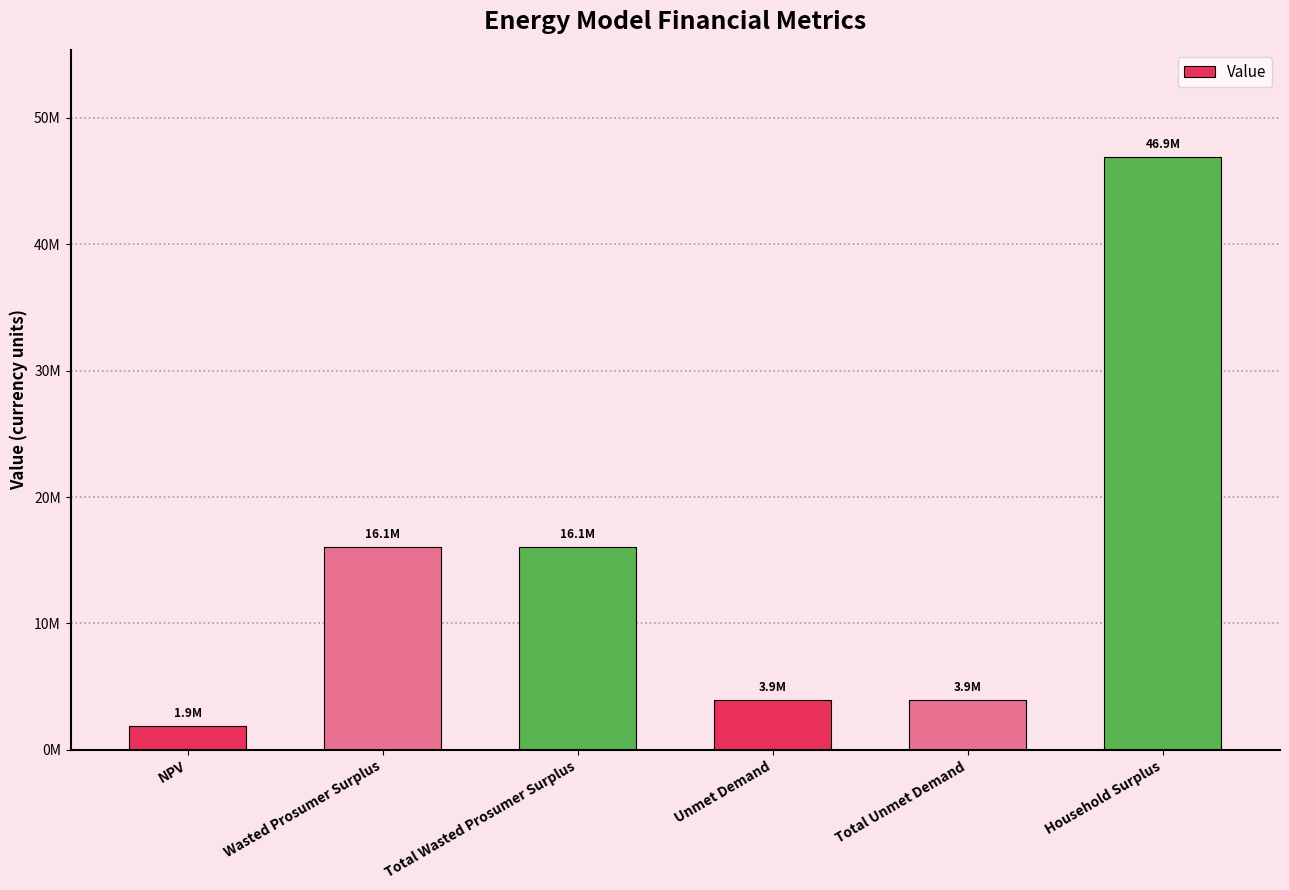

What is the label of the 5th bar from the right?

Wasted Prosumer Surplus